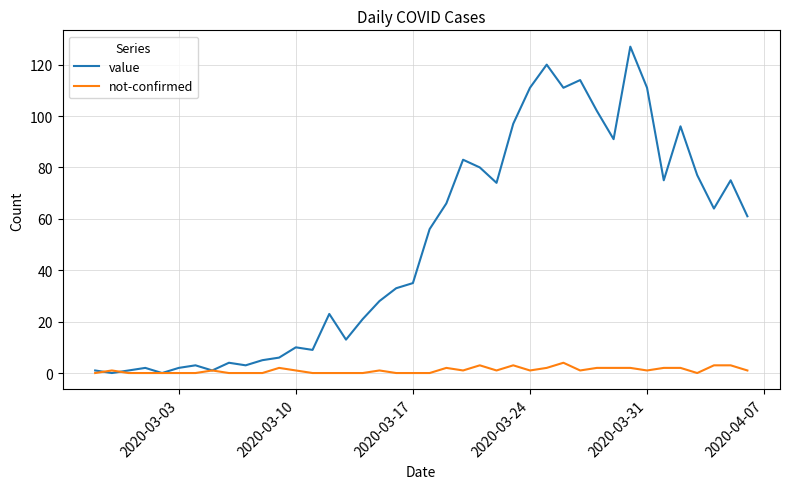

What are all the series names shown in the legend?

value, not-confirmed